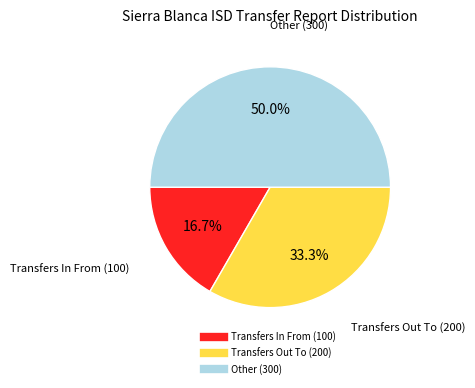

Do Transfers Out To (200) and Other (300) together represent more than half of the pie?

Yes